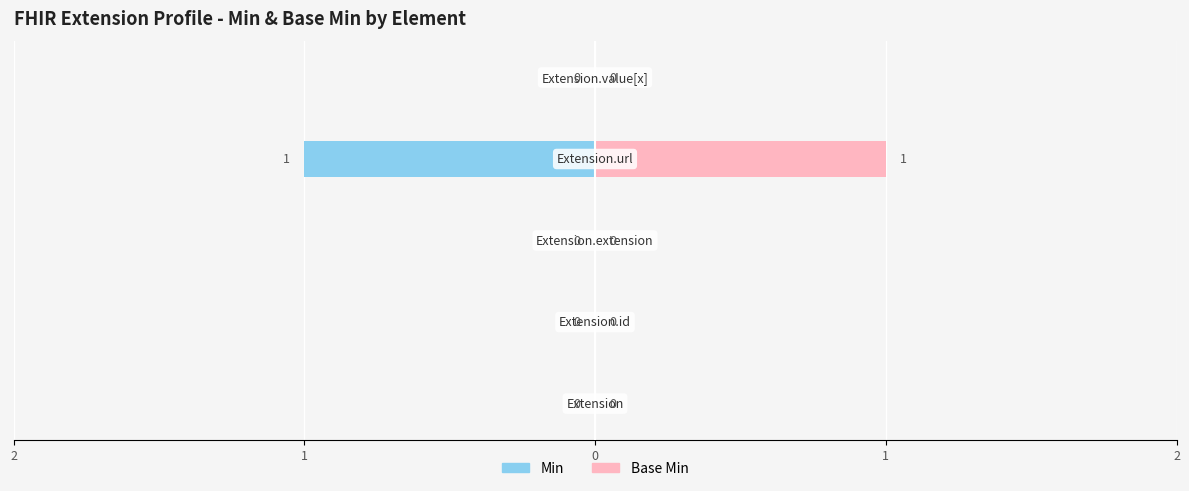

Are the bars horizontal?

Yes